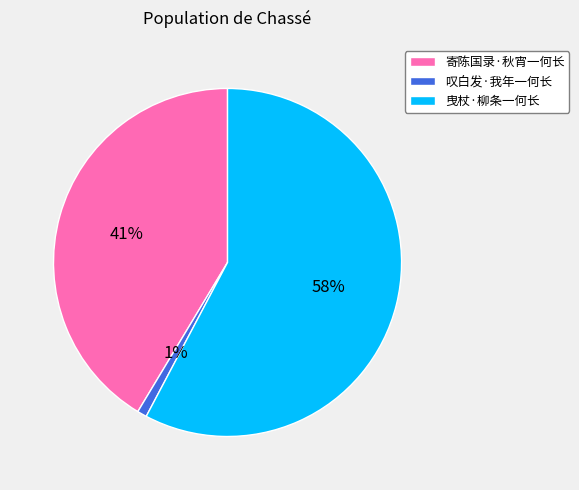

Which has a higher value, 曳杖·柳条一何长 or 寄陈国录·秋宵一何长?

曳杖·柳条一何长